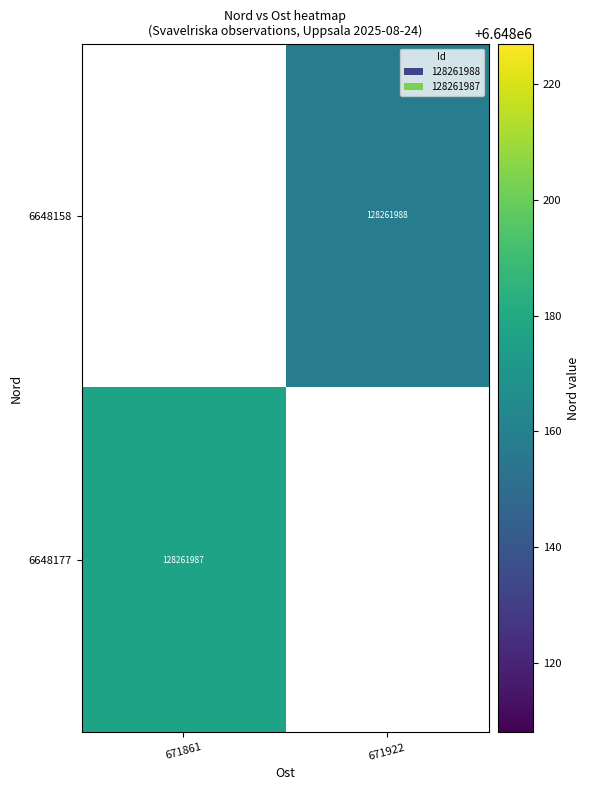

Is it true that 6648177 equals 2221294.5 at 671861?

False